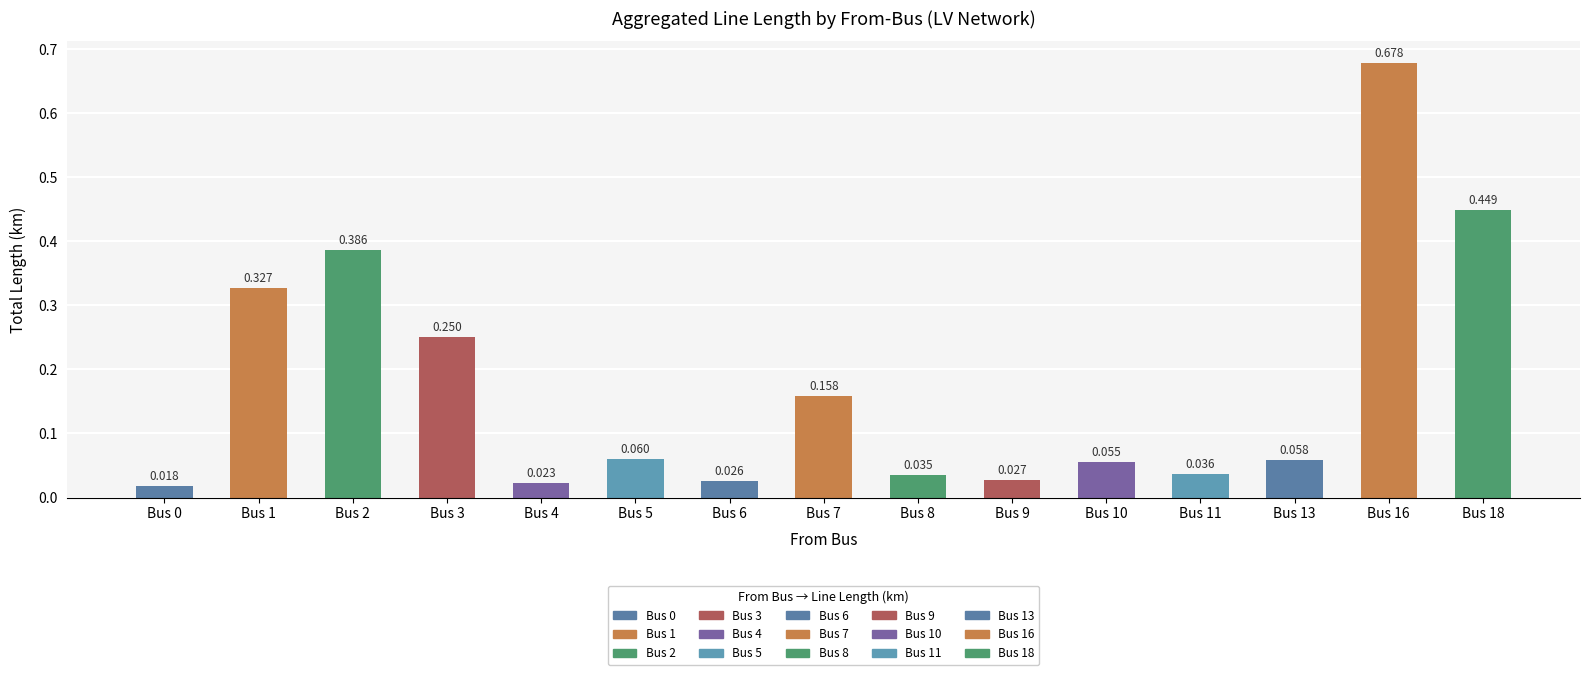

The chart shows a value of 0.0 at Bus 9. True or false?

True